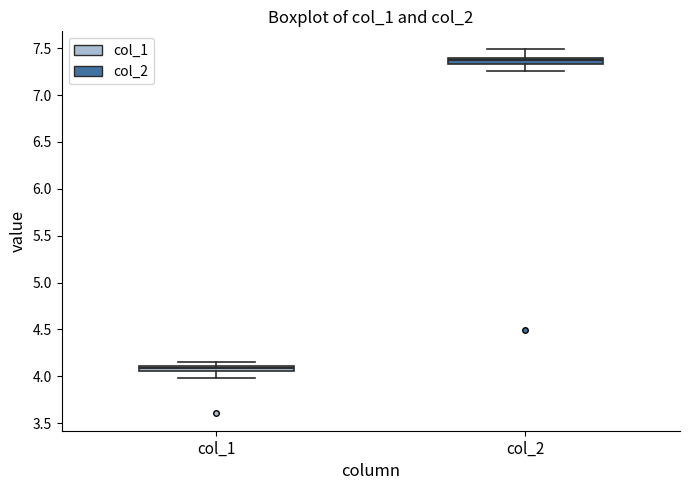

Where is the lower edge of the box for col_1 on the y-axis? The values are not printed on the chart, so give them approximately, as read against the axis.

4.05